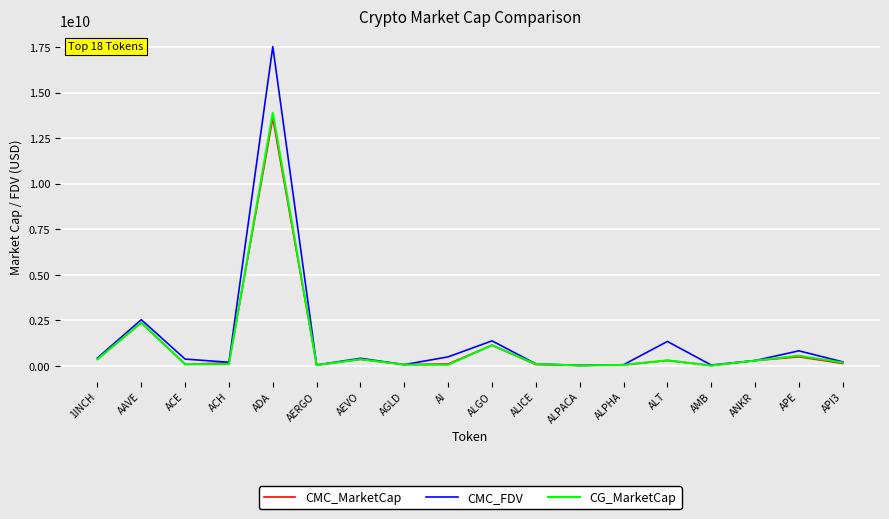

Does the chart have visible grid lines?

Yes